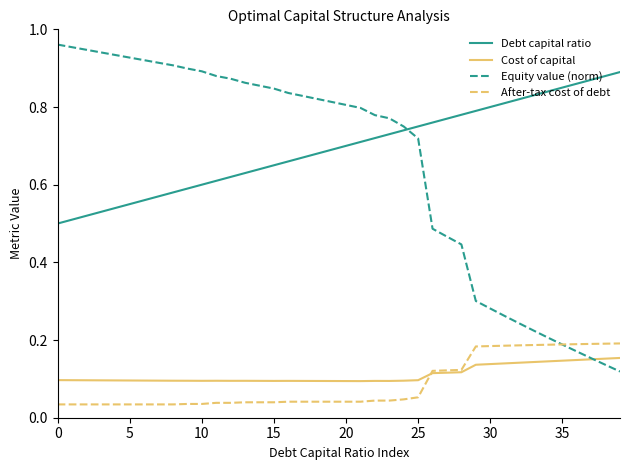

Which series has the largest total across all categories?

Debt capital ratio